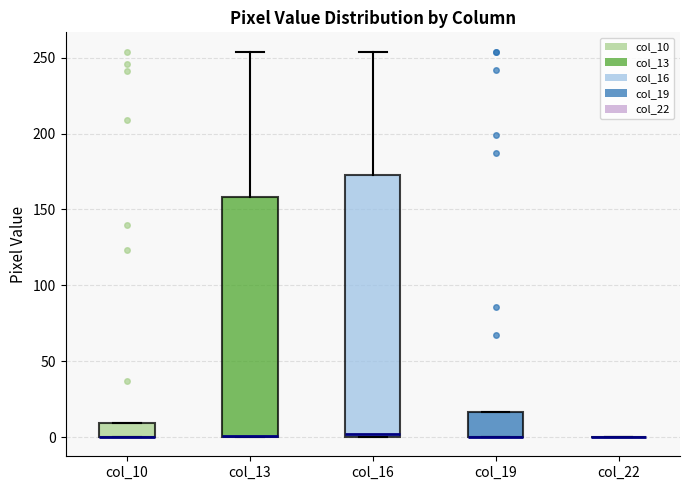

Reading left to right, transcribe this box plot: for each box, give where its median line is, the range the box spans, and where its two whiskers end, as read against the y-axis. The values are not printed on the chart, so give them approximately, as read against the axis.

col_10: median 0 (drawn on the box's lower edge), box 0 to 10, whiskers 0 to 10
col_13: median 0 (drawn on the box's lower edge), box 0 to 160, whiskers 0 to 255
col_16: median 0 (just above the box's lower edge), box 0 to 175, whiskers 0 to 255
col_19: median 0 (drawn on the box's lower edge), box 0 to 15, whiskers 0 to 15
col_22: box collapsed to a line at 0, whiskers 0 to 0